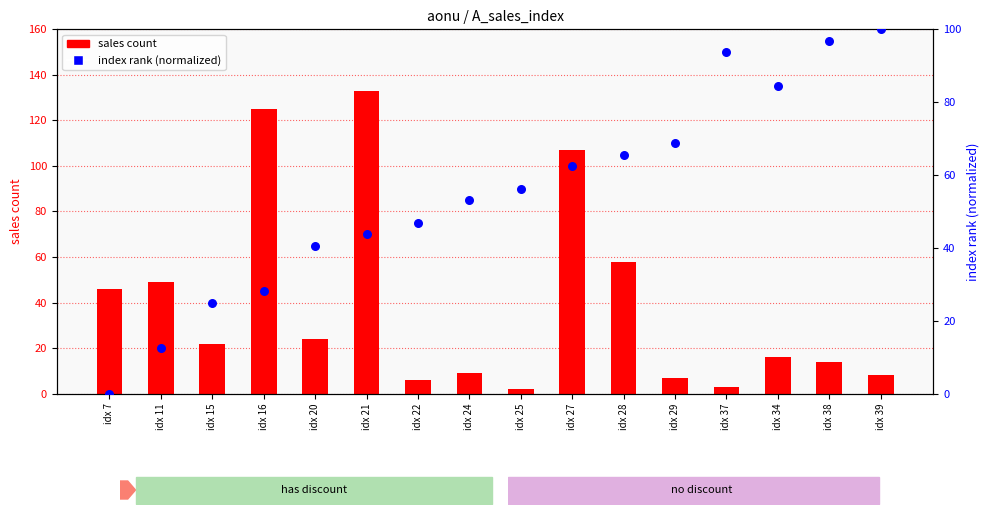

What is the total value across all series at idx 25?

58.2